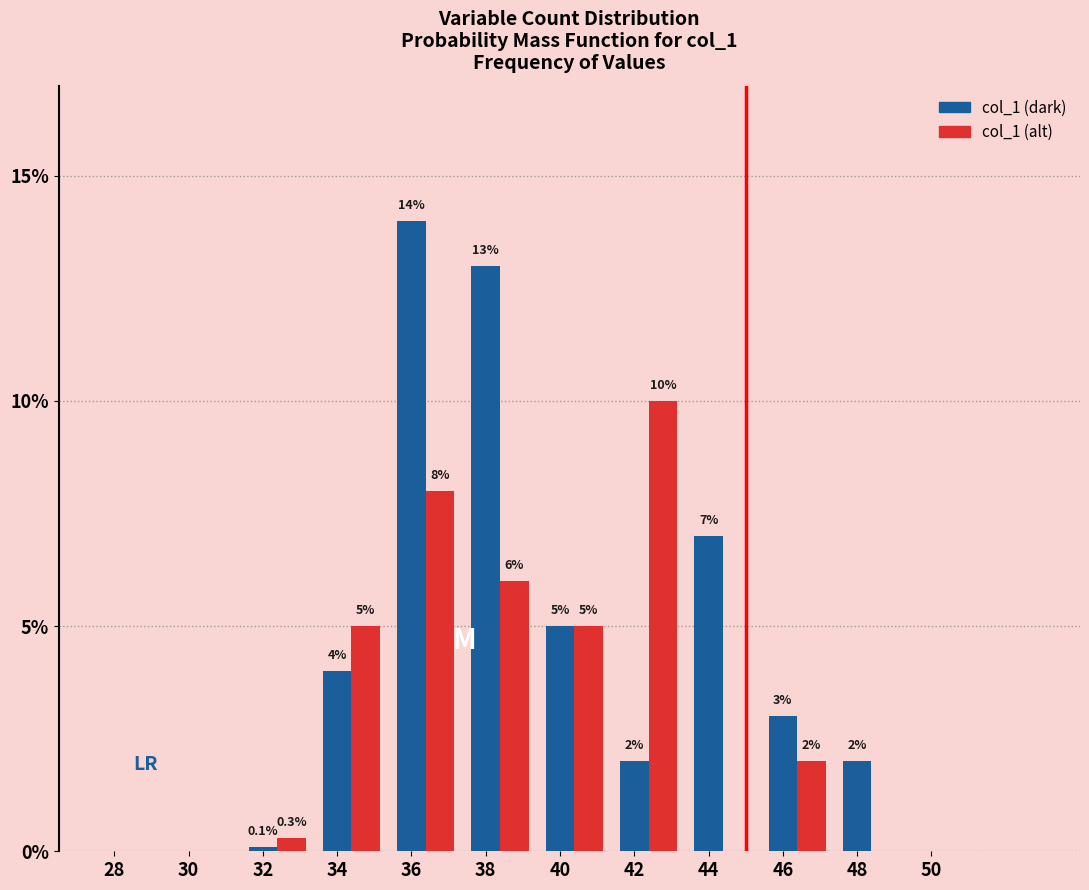

Where does the col_1 (dark) series first go above 3?

34